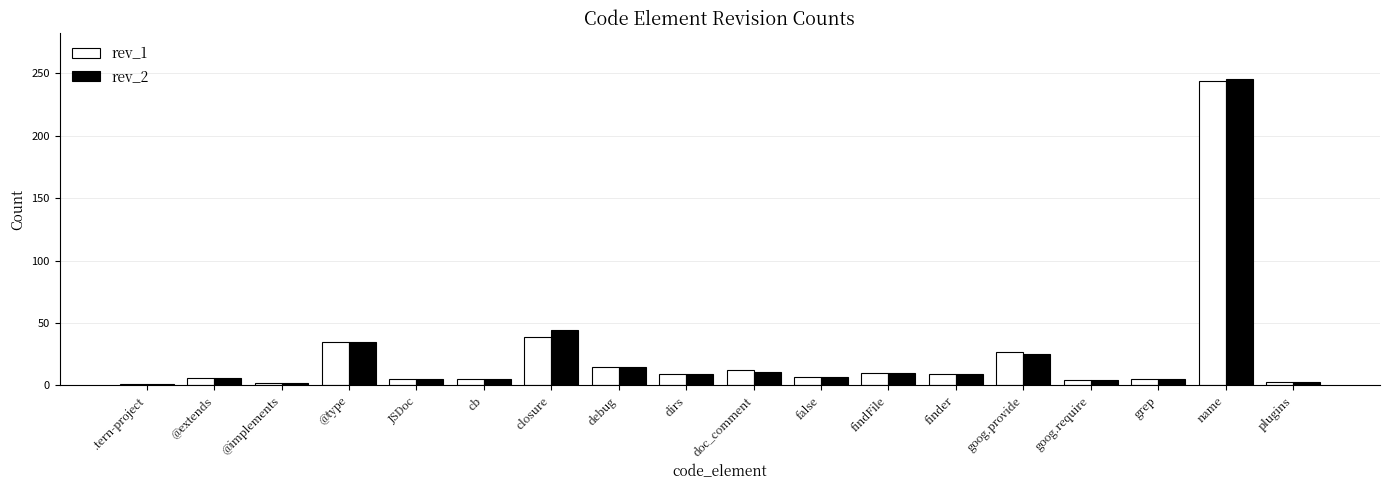

The rev_1 series shows 15 at debug. True or false?

True